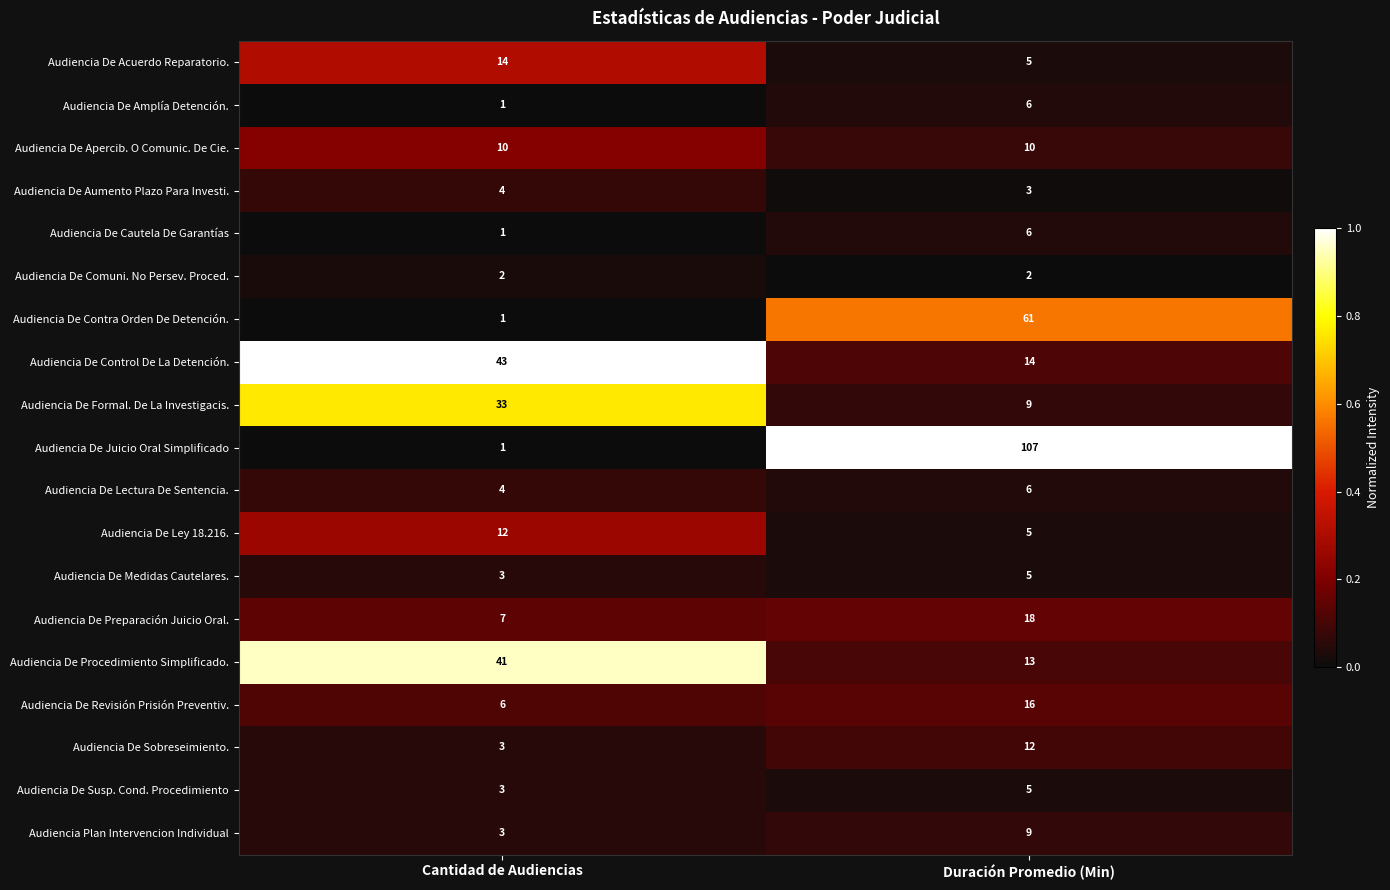

At which category is the sum across all series the highest?

Duración Promedio (Min)